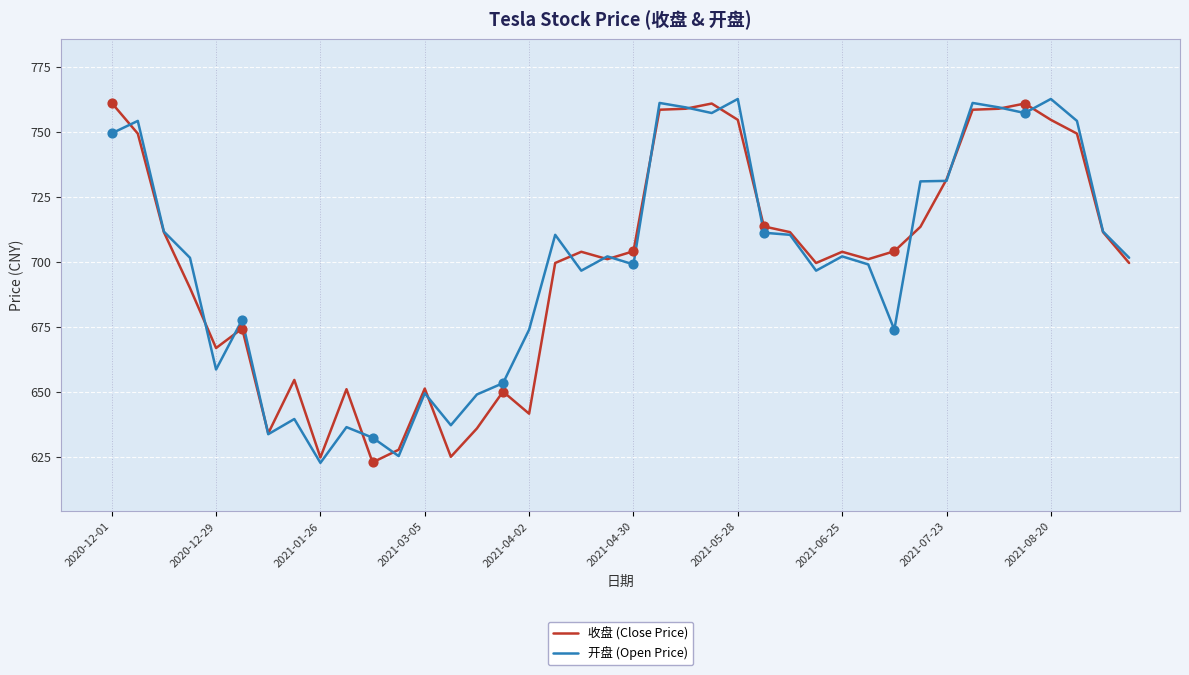

What is the highest value of the 开盘 (Open Price) series?

762.6